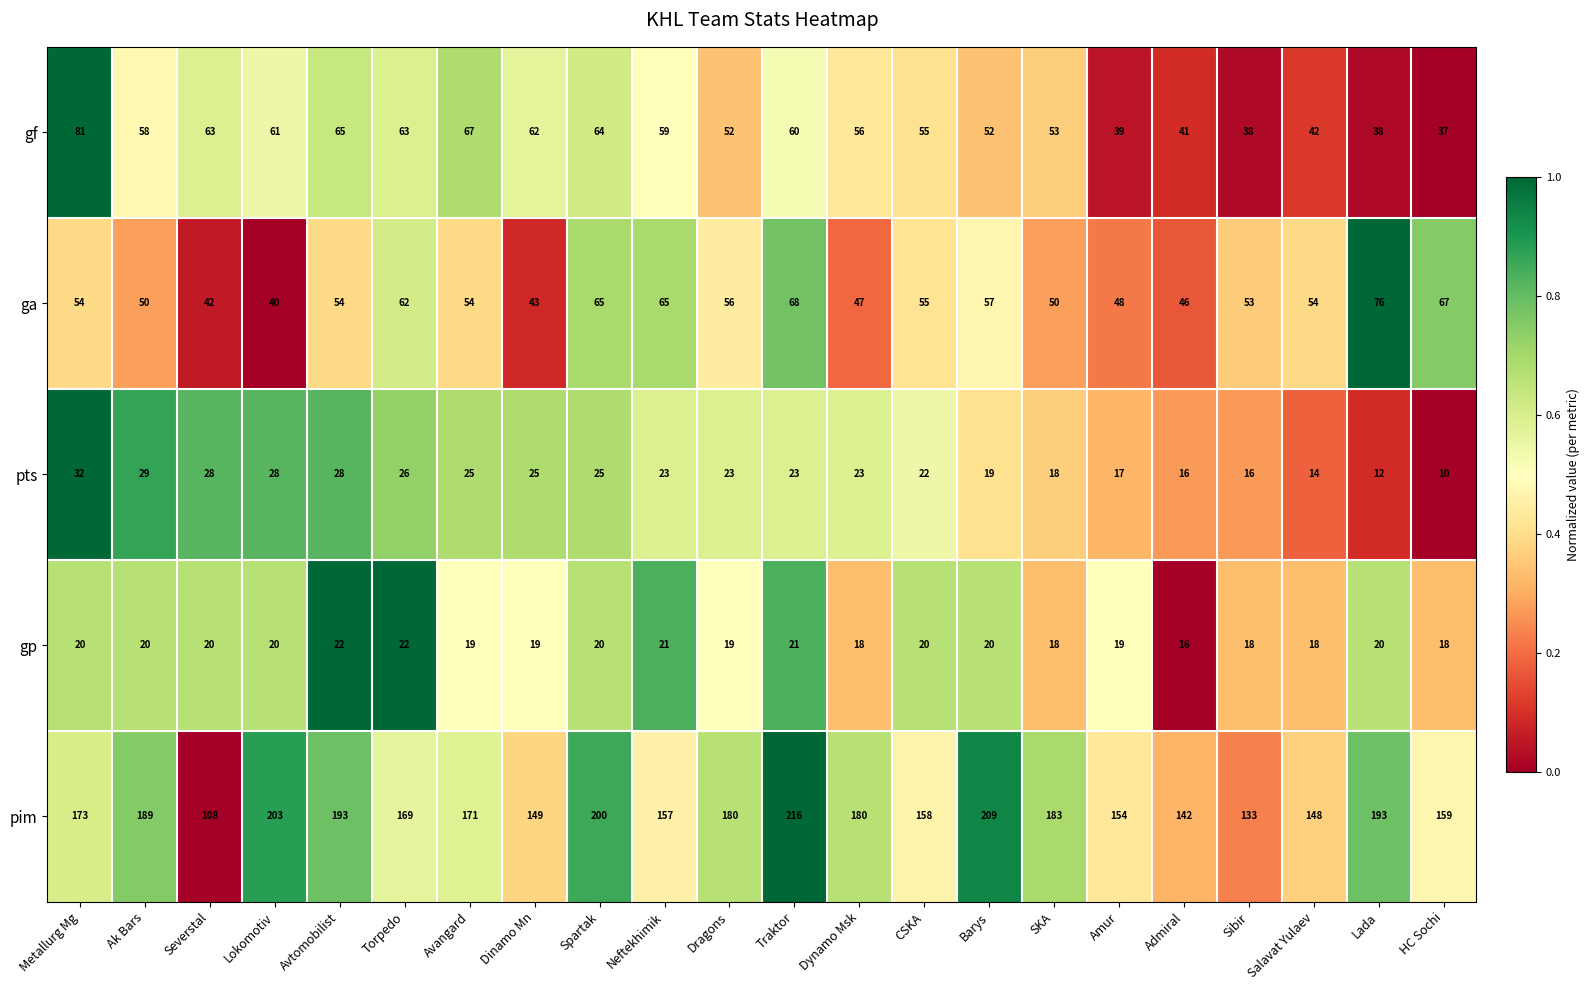

What is the maximum value shown in the chart?

216